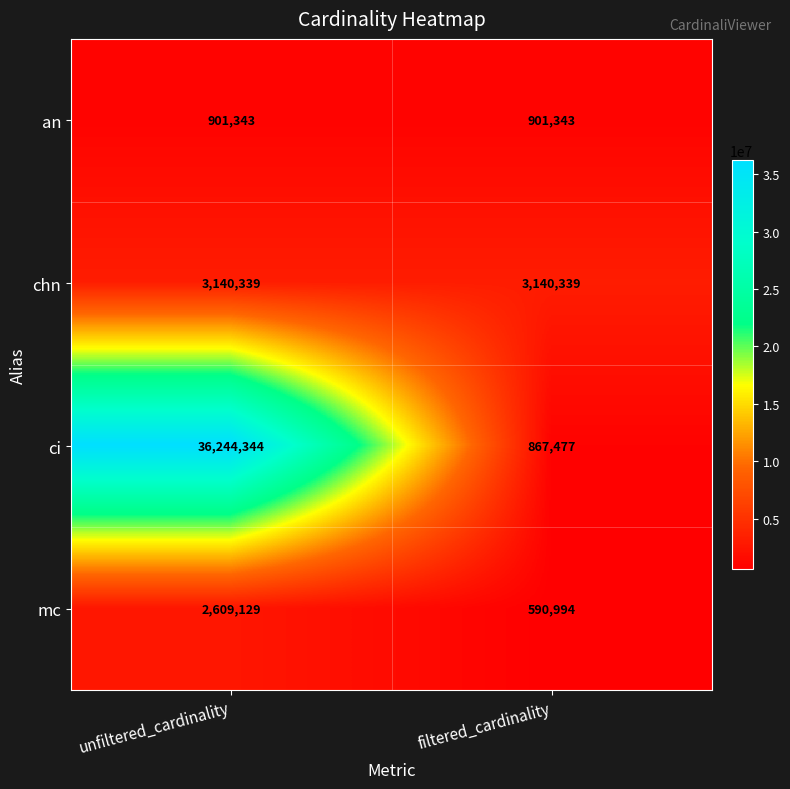

Which series has the widest spread of values?

ci